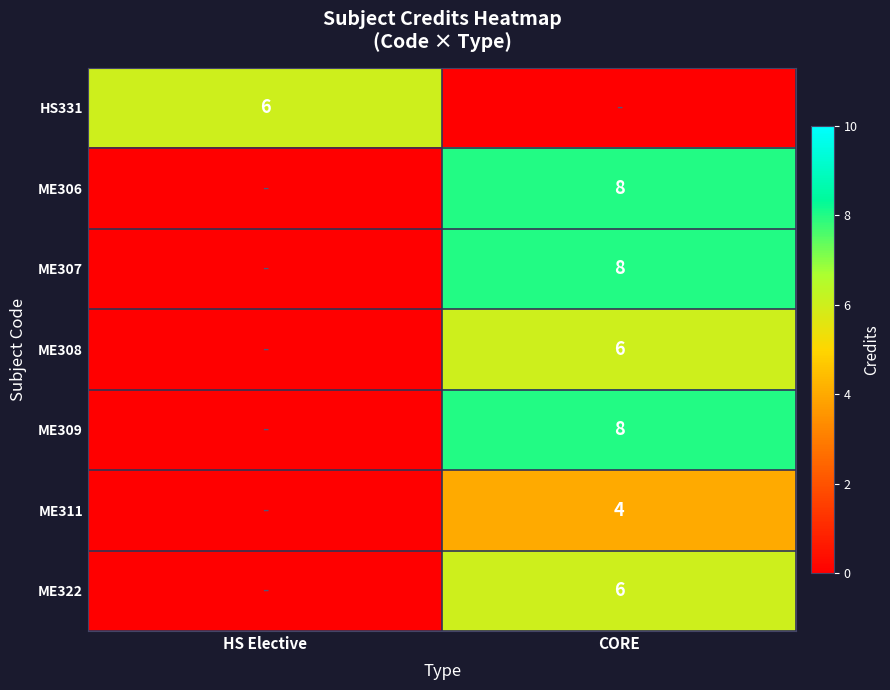

True or false: ME311 has a value of 6 at CORE.

False